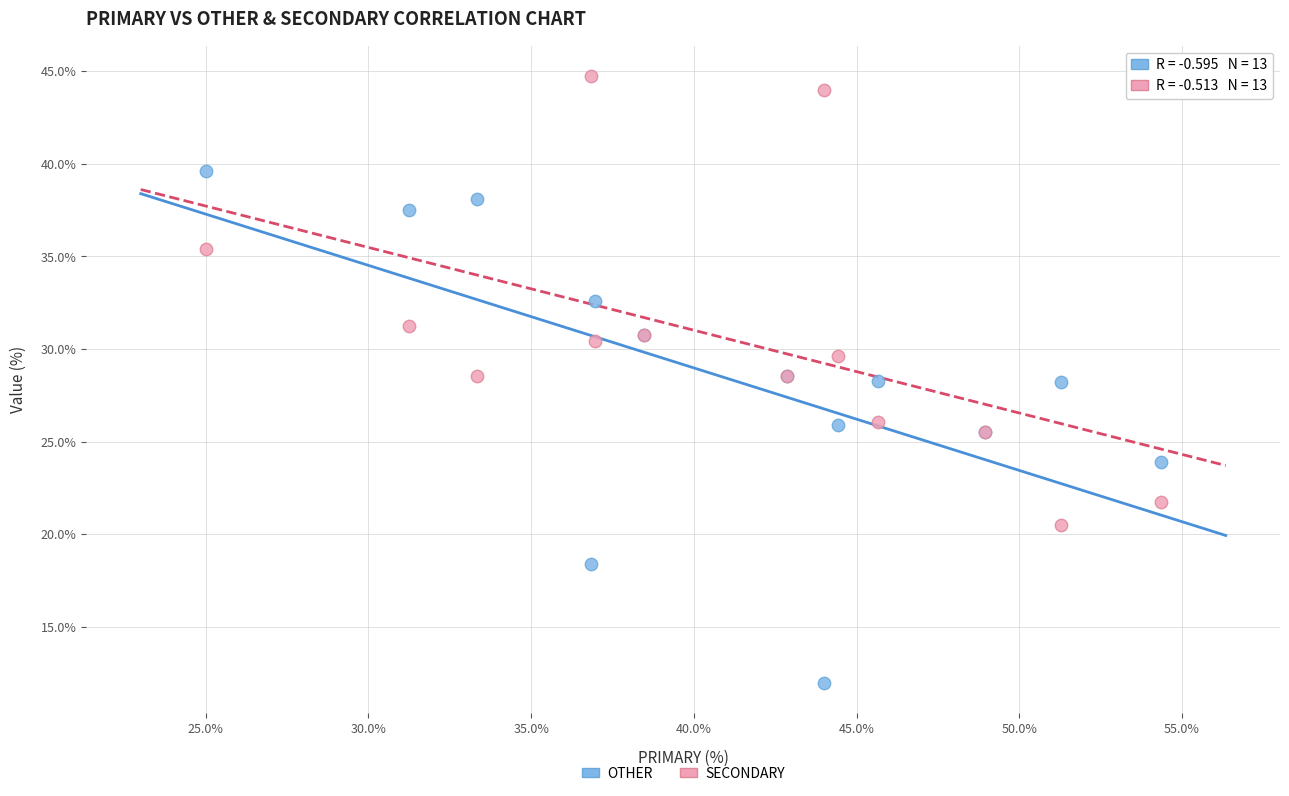

What is the X range (max minus min) for the scatter plot?

29.3